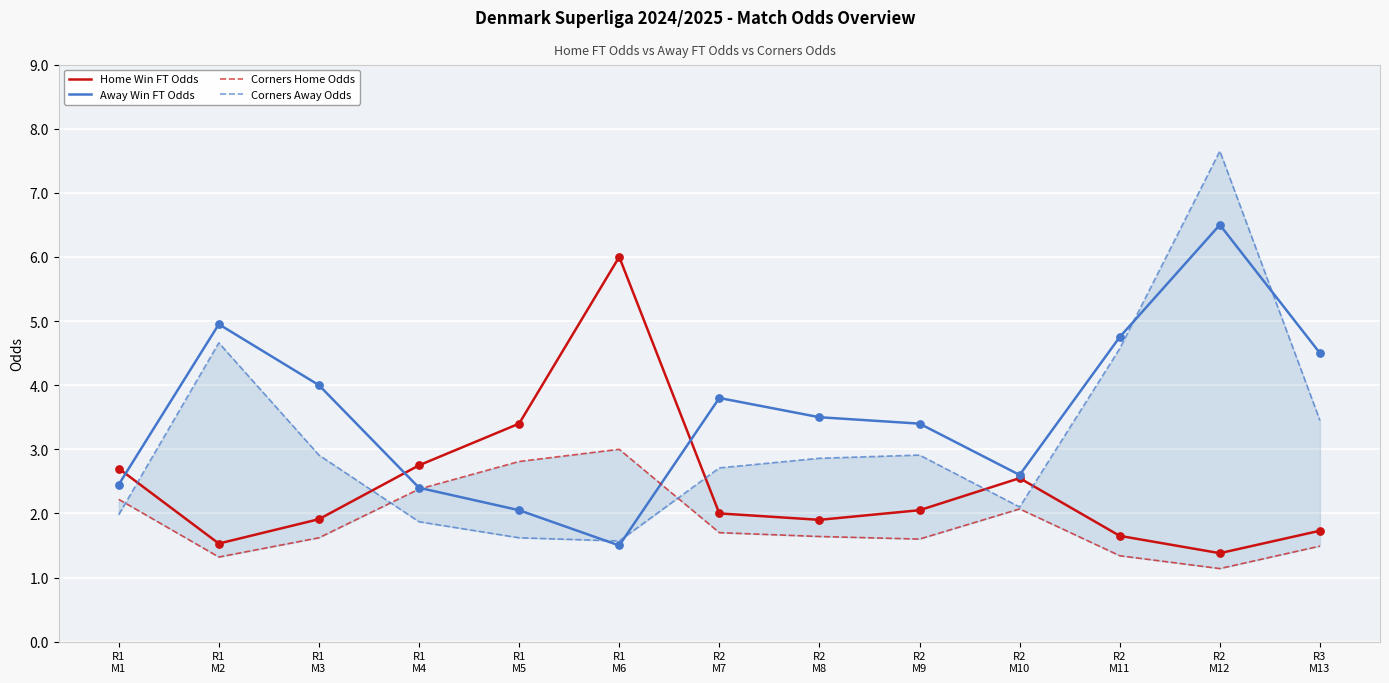

Which series reaches the maximum Y coordinate?

Corners Away Odds